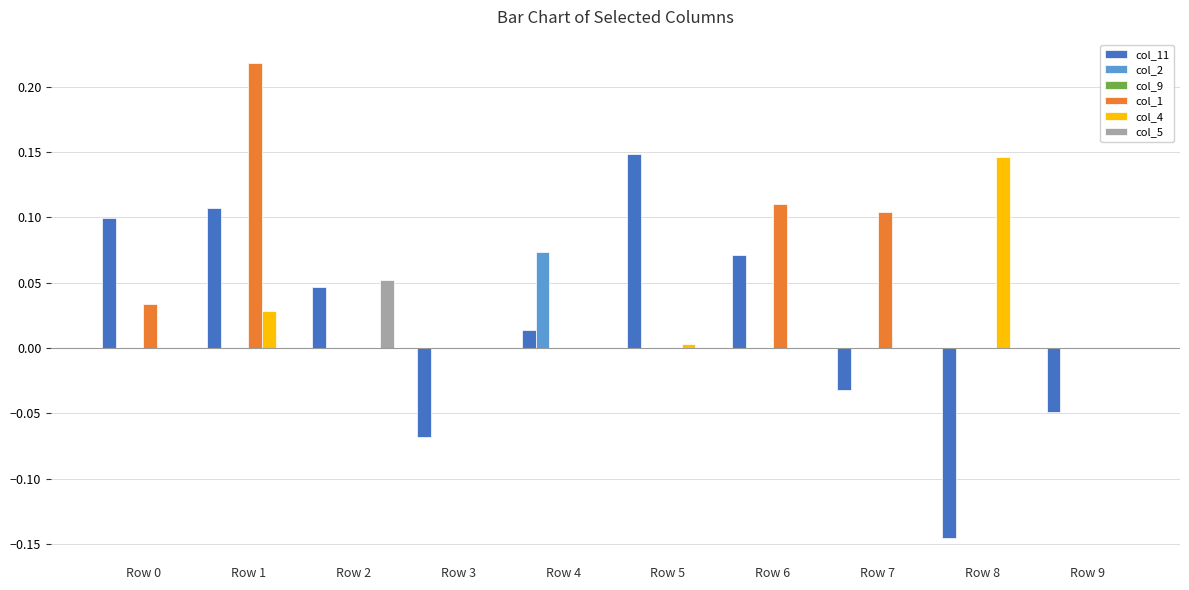

Between Row 1 and Row 9, which series saw the biggest shift?

col_1